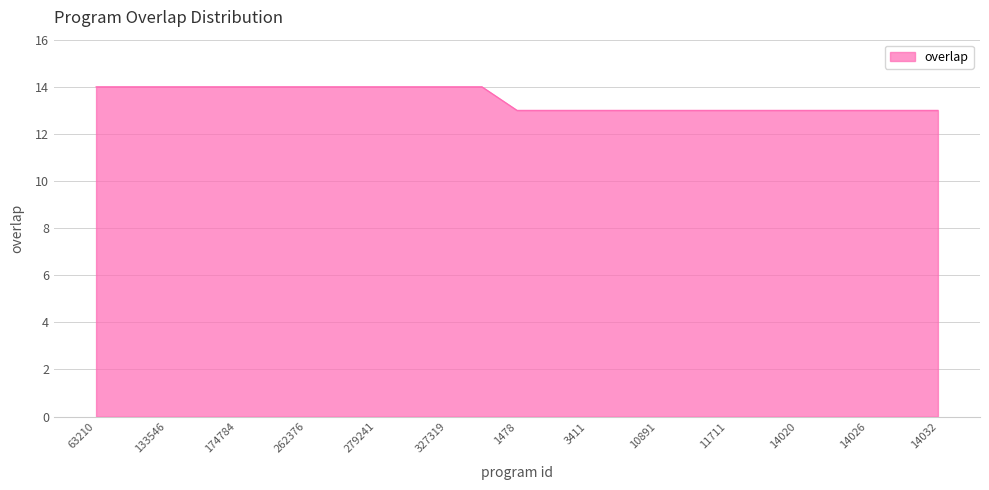

What is the maximum value shown in the chart?

14